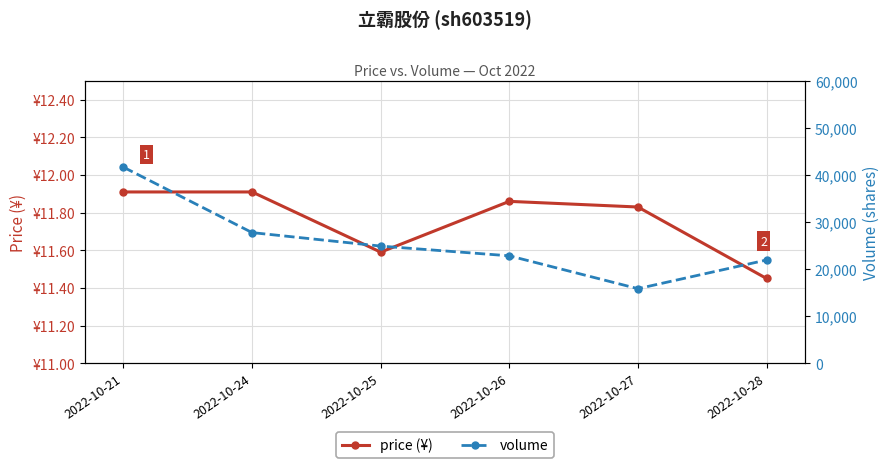

What is the difference between the maximum and minimum values in the price (¥) series?

0.5